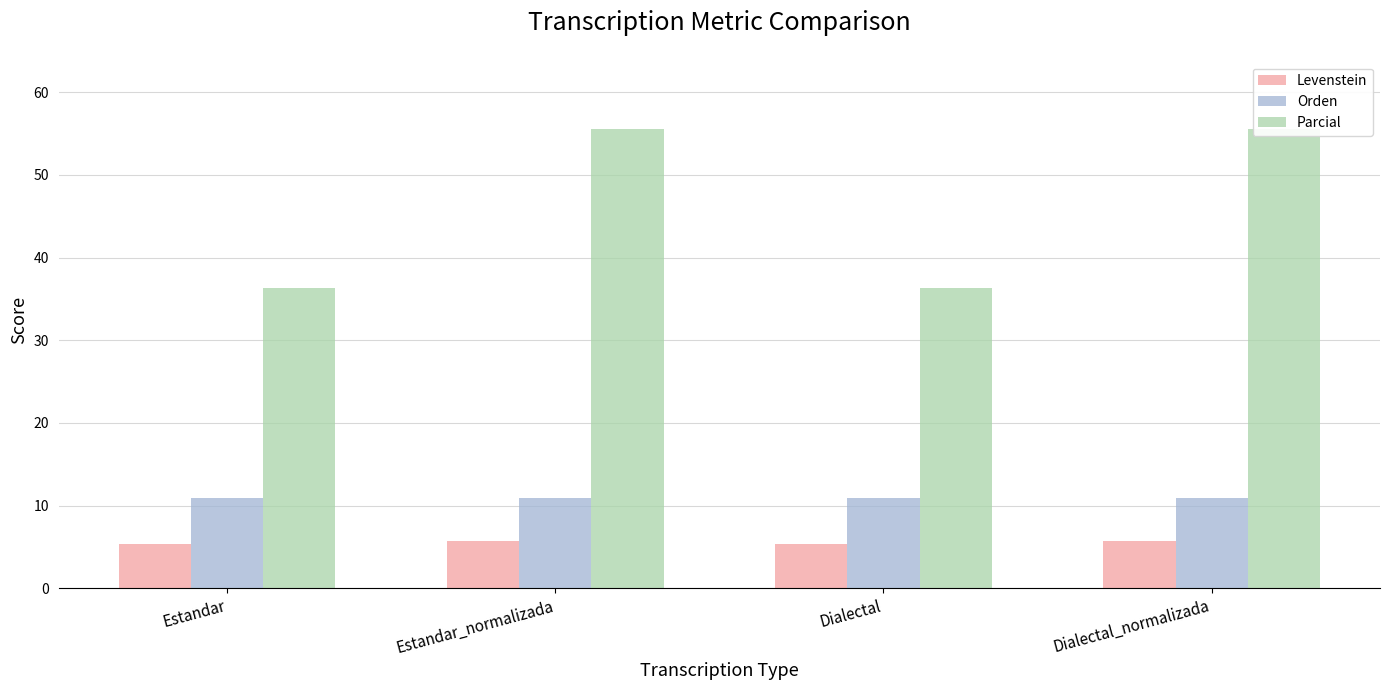

Does the chart contain any negative values?

No